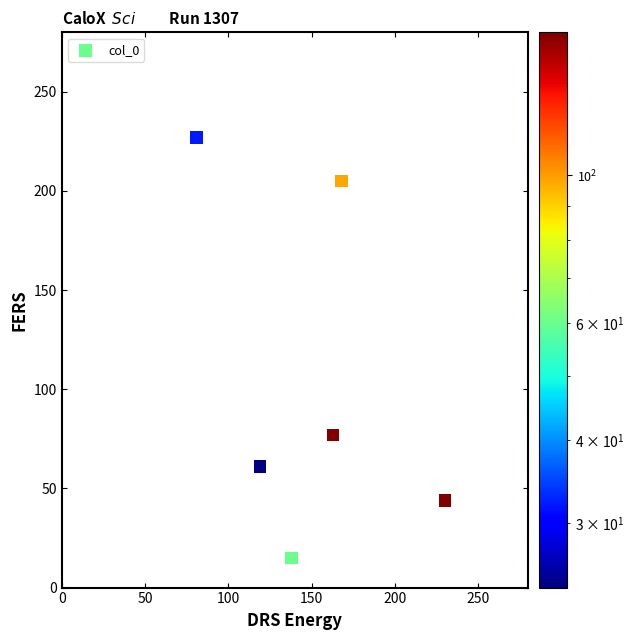

What Y value in the scatter plot is closest to 121?

77